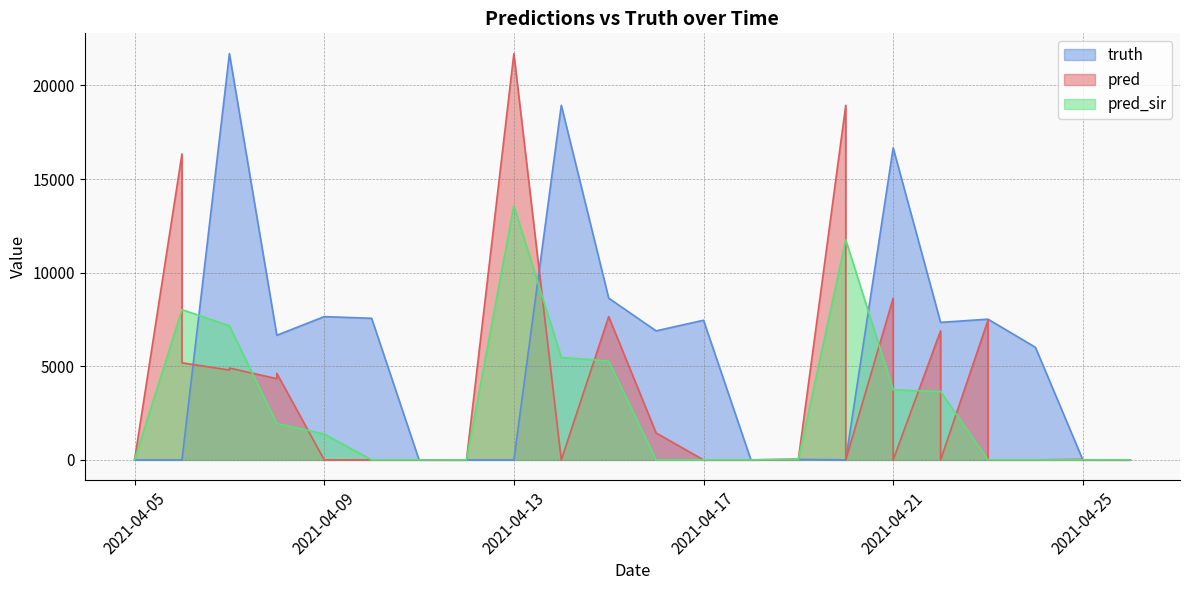

What is the average value of the pred_sir series?

2623.3